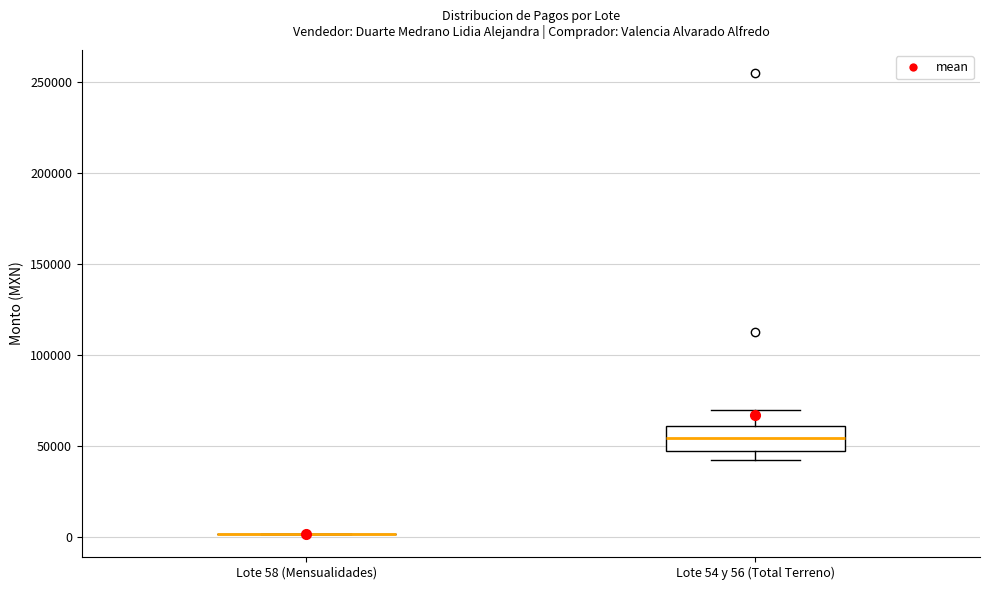

Reading left to right, transcribe this box plot: for each box, give where its median line is, the range the box spans, and where its two whiskers end, as read against the y-axis. The values are not printed on the chart, so give them approximately, as read against the axis.

Lote 58 (Mensualidades): box collapsed to a line at 0, whiskers 0 to 0
Lote 54 y 56 (Total Terreno): median 55000, box 45000 to 60000, whiskers 40000 to 70000